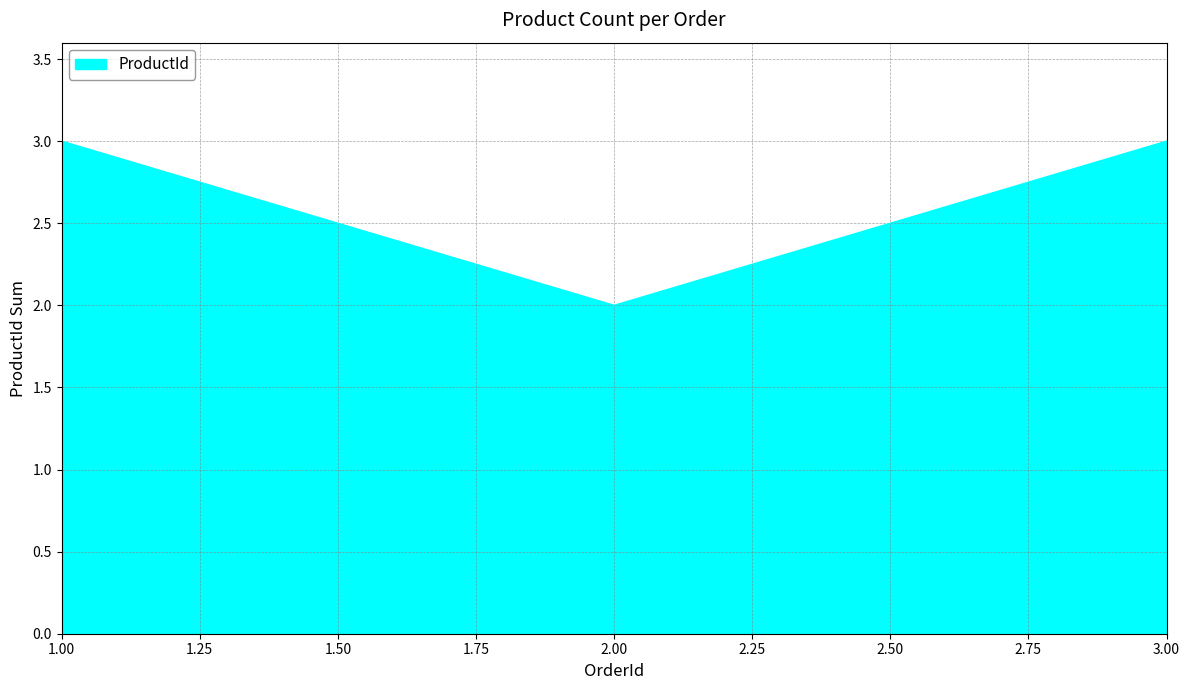

Does the chart have visible grid lines?

Yes